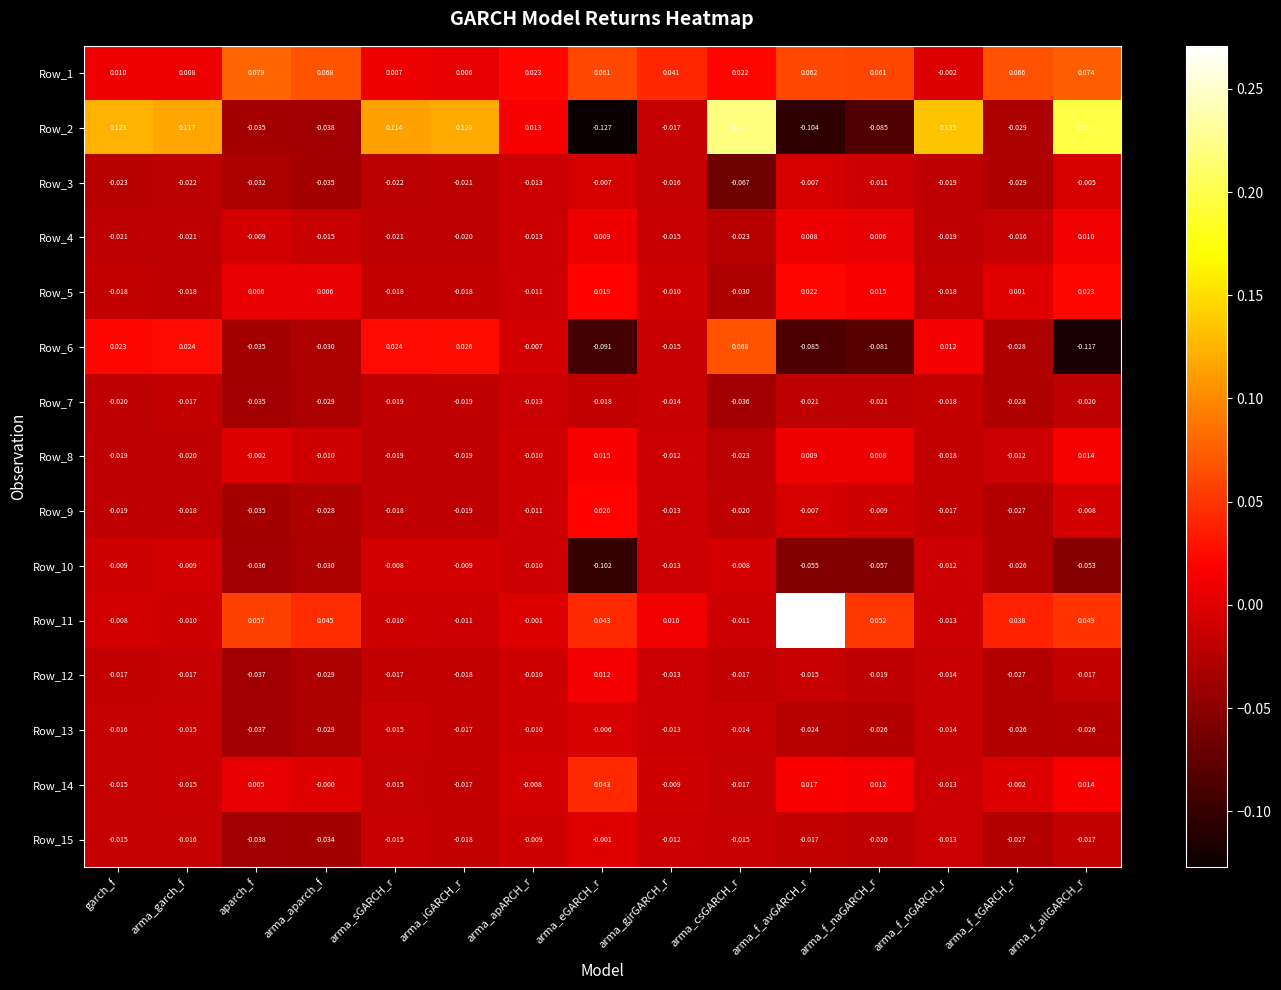

At which category is the sum across all series the highest?

arma_f_allGARCH_r